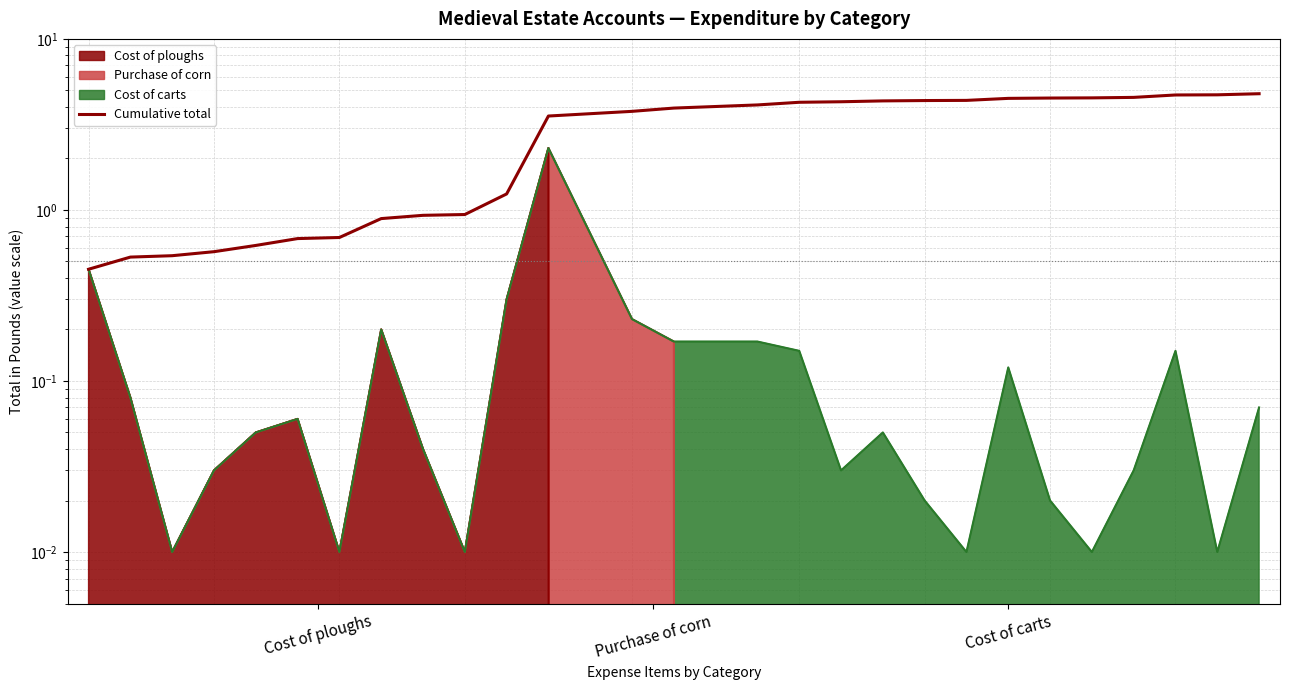

How many lines are shown in the chart?

1